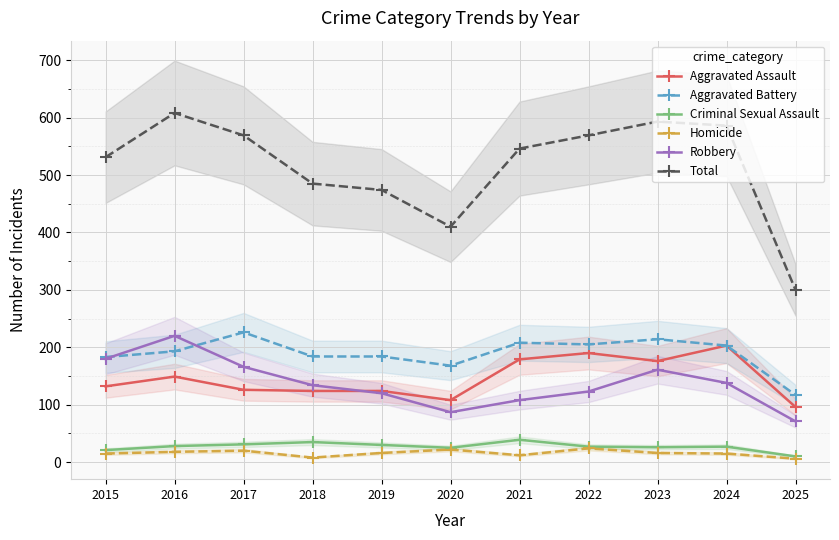

Which series has the largest total across all categories?

Total